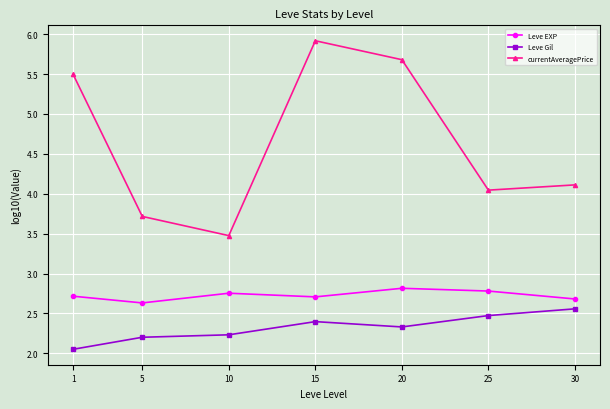

At which label does currentAveragePrice first exceed 4?

1